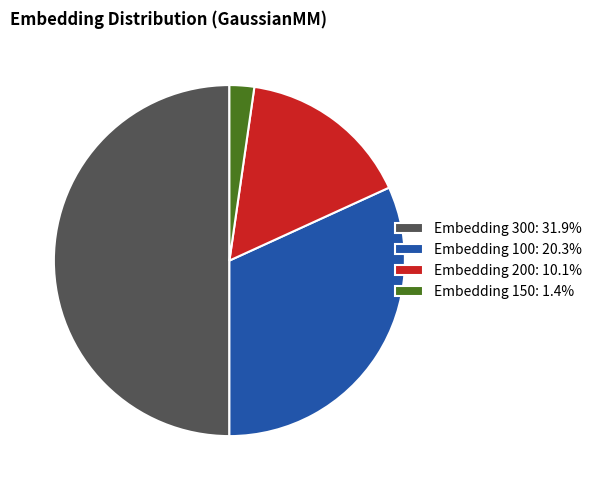

Do Embedding 100: 20.3% and Embedding 200: 10.1% together represent more than half of the pie?

No